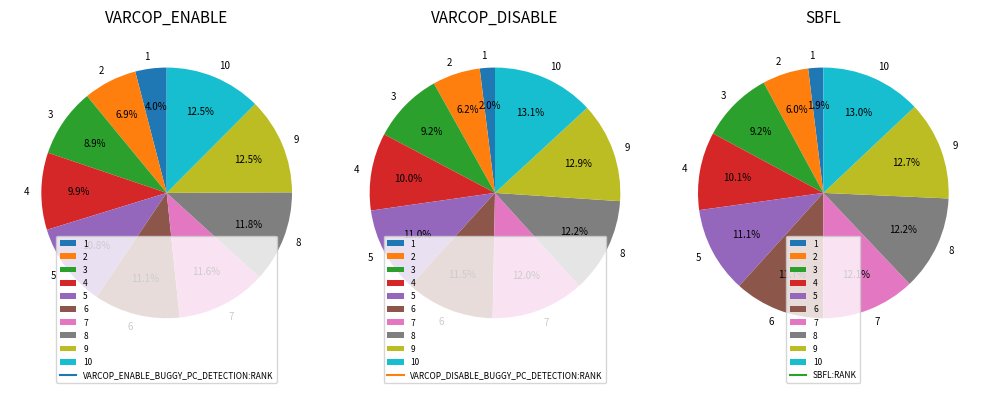

To the nearest percent, what is the combined percentage of 2 and 6?

18%